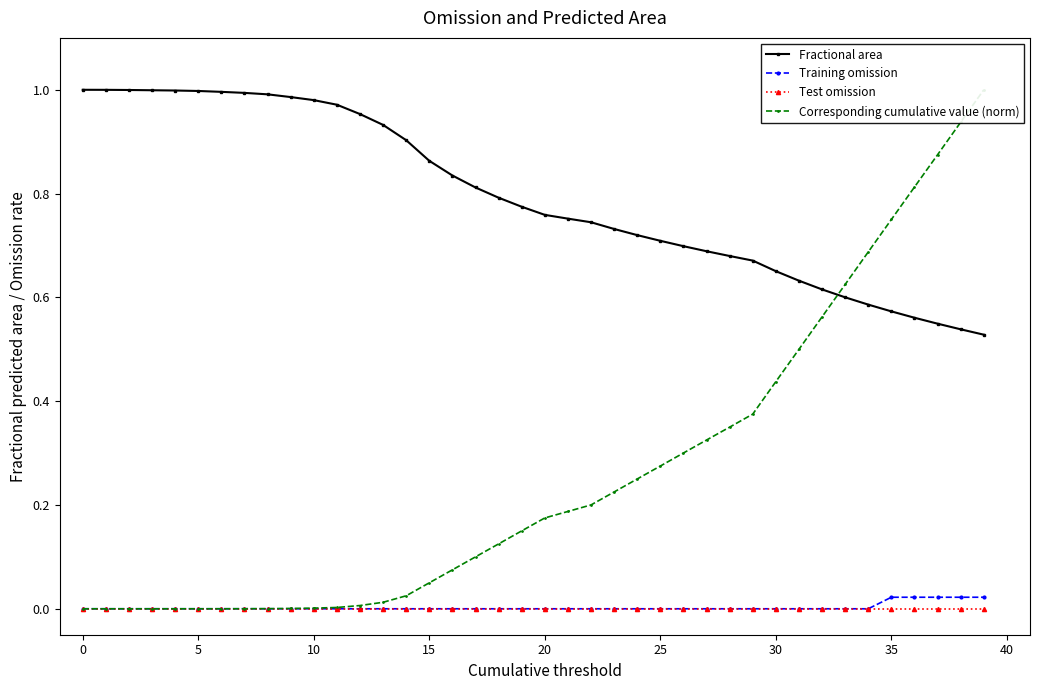

True or false: Corresponding cumulative value (norm) and Fractional area cross at least once.

True